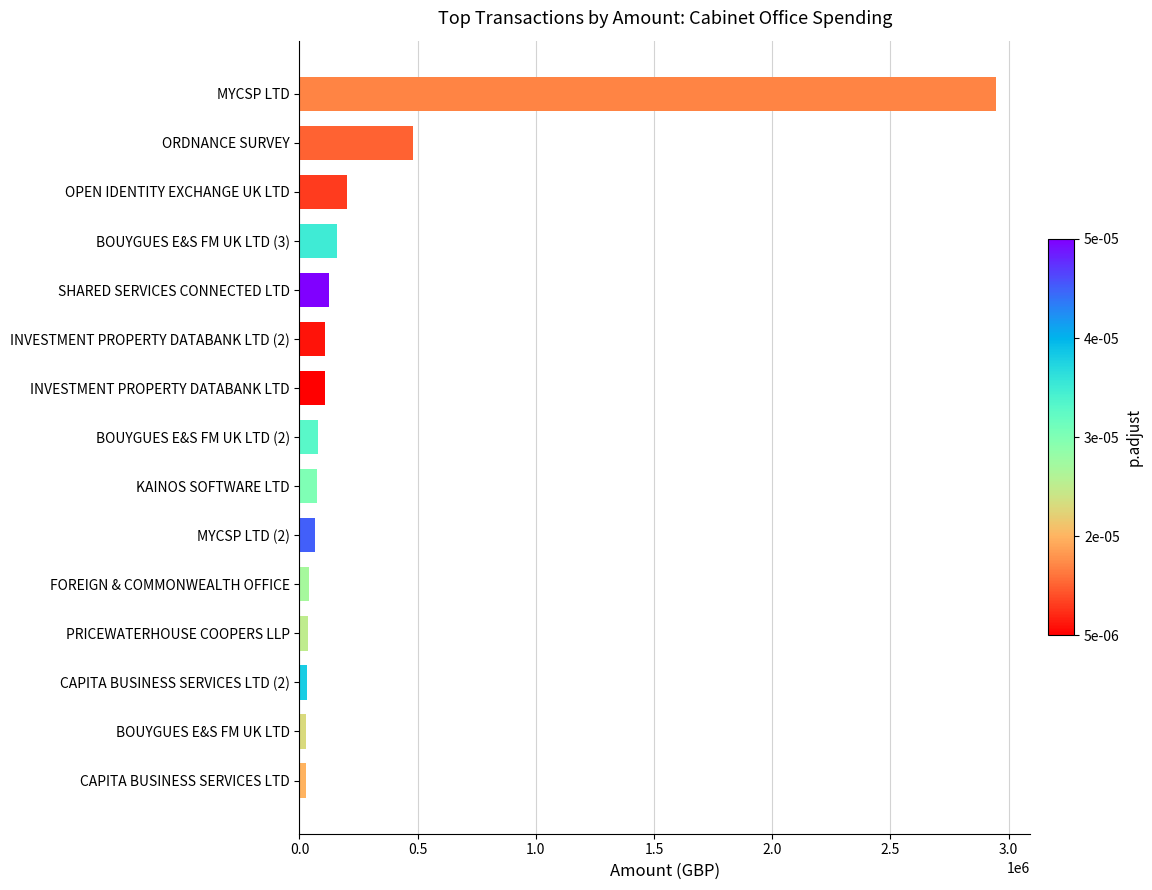

How many bars are there in total?

15